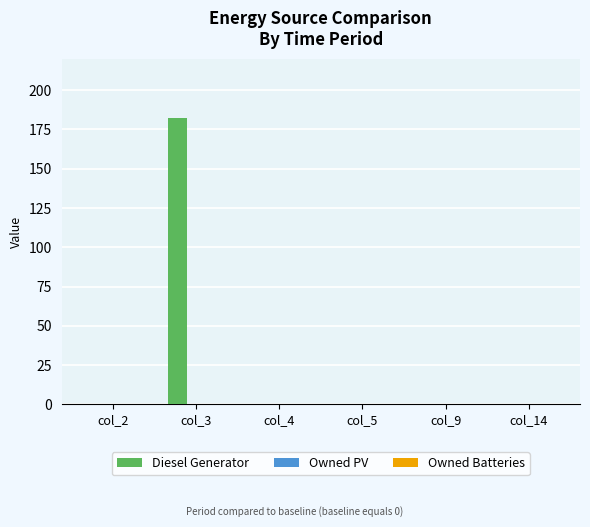

Which has a higher value, col_9 or col_3?

col_3